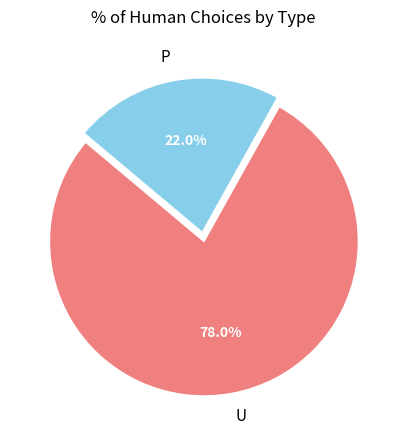

To the nearest percent, what is the average slice percentage?

50%